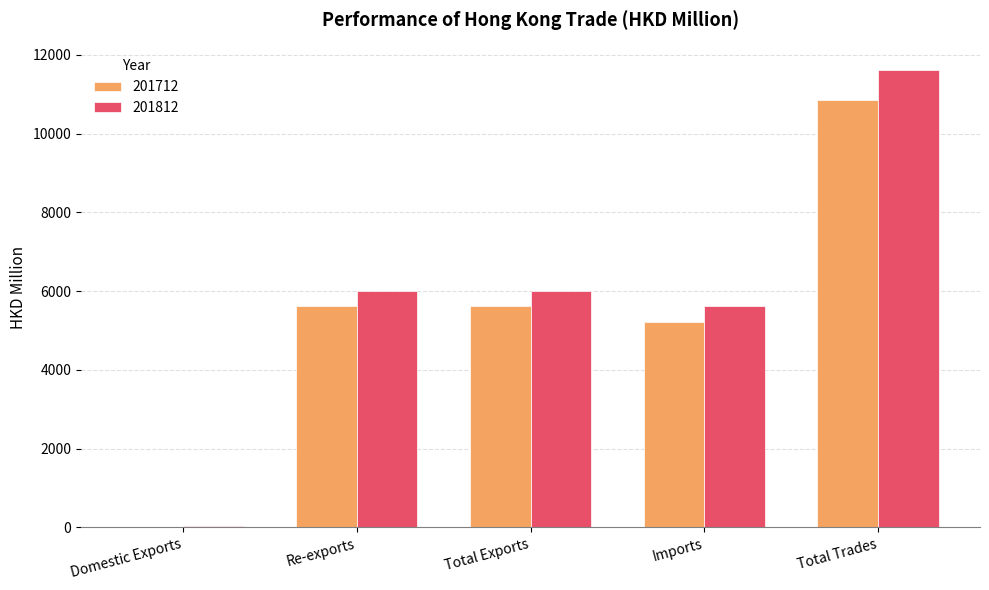

How many groups of bars are there?

5